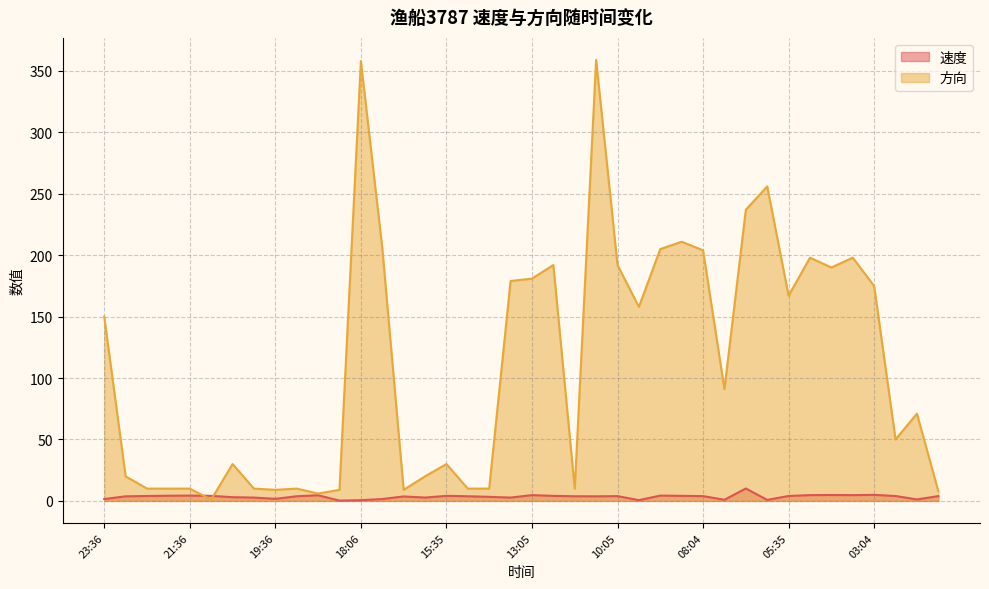

Reading right to left, list all the values displayed in this chart.

速度: 3.9	1.2	4.0	4.9	4.7	4.8	4.7	4.0	0.8	10.1	0.9	3.9	4.1	4.3	0.6	3.9	3.7	3.8	4.1	4.7	2.7	3.3	3.8	4.1	2.7	3.6	1.5	0.6	0.2	4.6	3.8	1.7	2.7	3.0	4.1	4.3	4.2	4.0	3.7	1.5
方向: 8.0	71.0	50.0	175.0	198.0	190.0	198.0	167.0	256.0	237.0	91.0	204.0	211.0	205.0	158.0	192.0	359.0	10.0	192.0	181.0	179.0	10.0	10.0	30.0	20.0	9.0	206.0	358.0	9.0	6.0	10.0	9.0	10.0	30.0	1.0	10.0	10.0	10.0	20.0	150.0